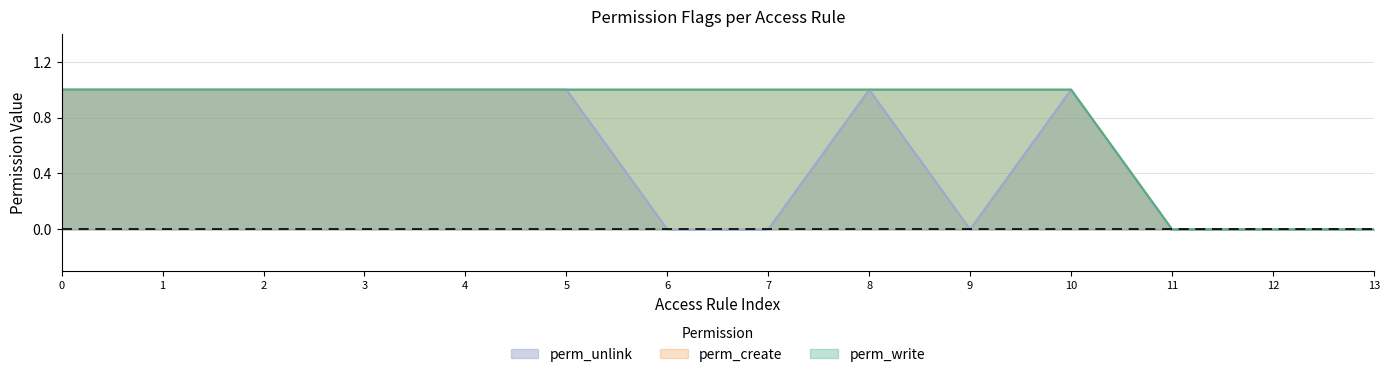

What is the maximum value shown in the chart?

1